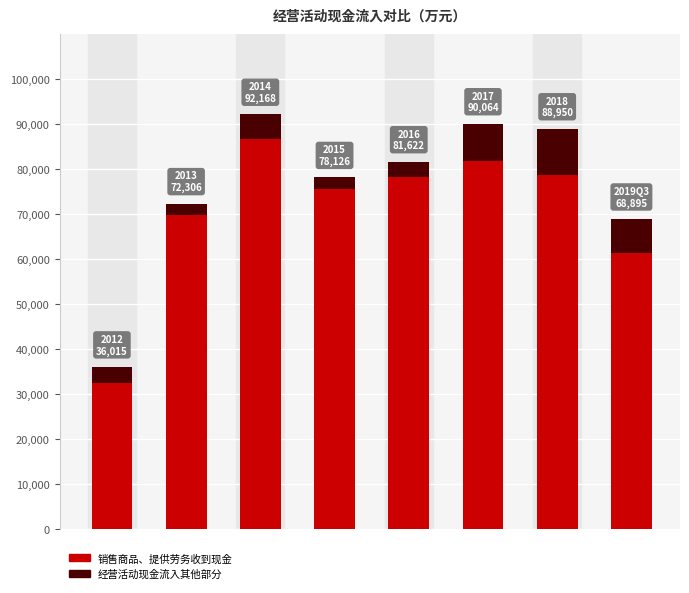

Count the number of data series in this chart.

2